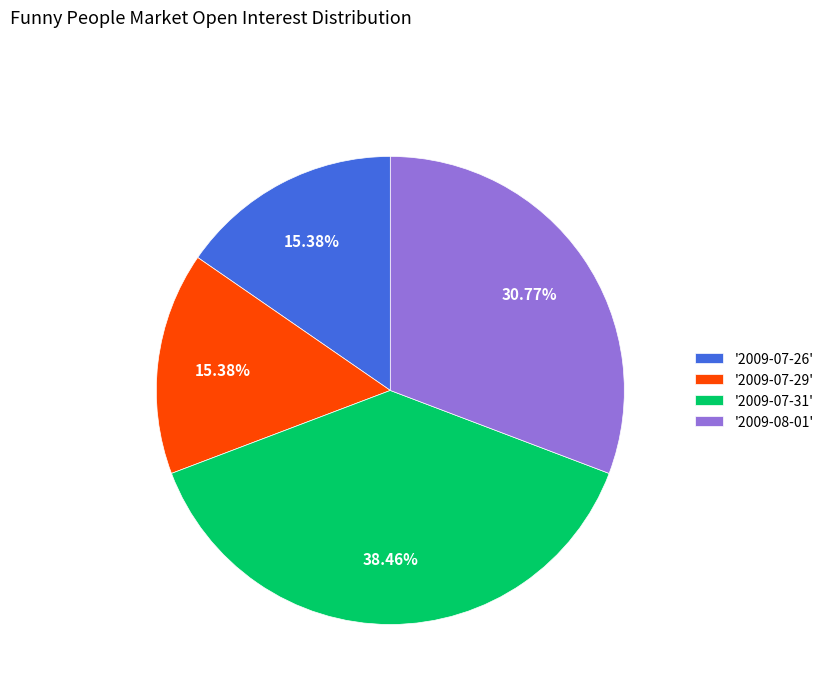

How many segments does this pie chart have?

4